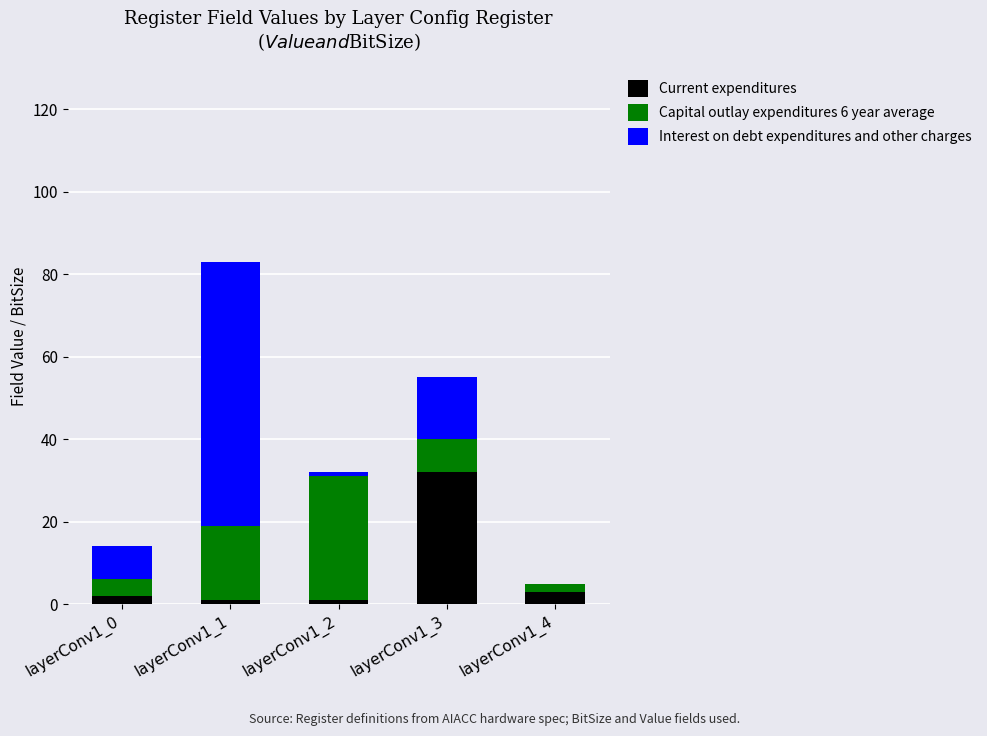

What is the sum of all Current expenditures values?

39